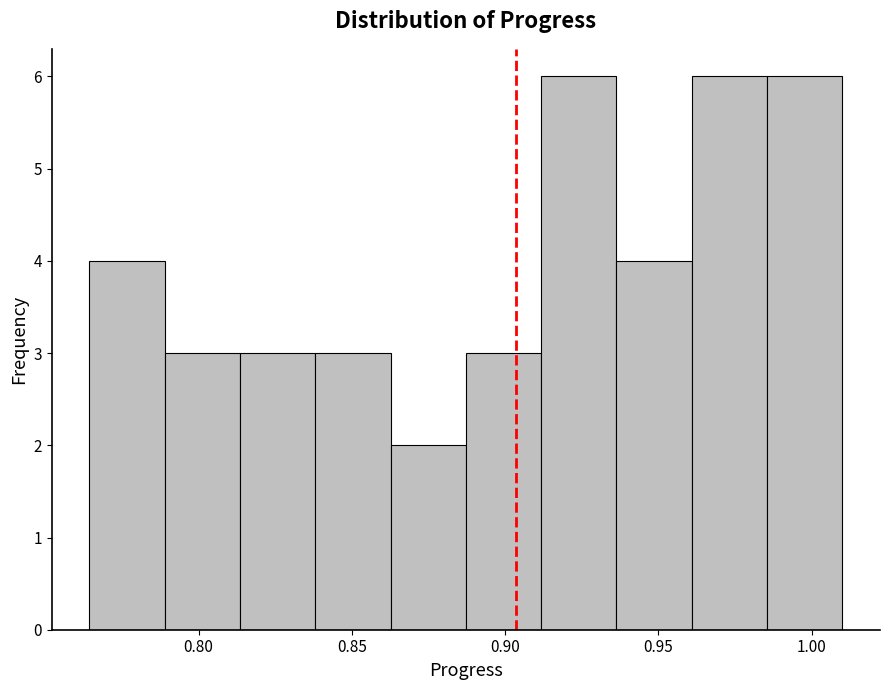

Reading left to right, list every bar in this chart as the range it spans on the x-axis followed by its height. Neither the bar edges nor the heights are printed on the chart, so give them approximately, as read against the axes.

0.765 to 0.790: 4
0.790 to 0.815: 3
0.815 to 0.840: 3
0.840 to 0.865: 3
0.865 to 0.885: 2
0.885 to 0.910: 3
0.910 to 0.935: 6
0.935 to 0.960: 4
0.960 to 0.985: 6
0.985 to 1.010: 6